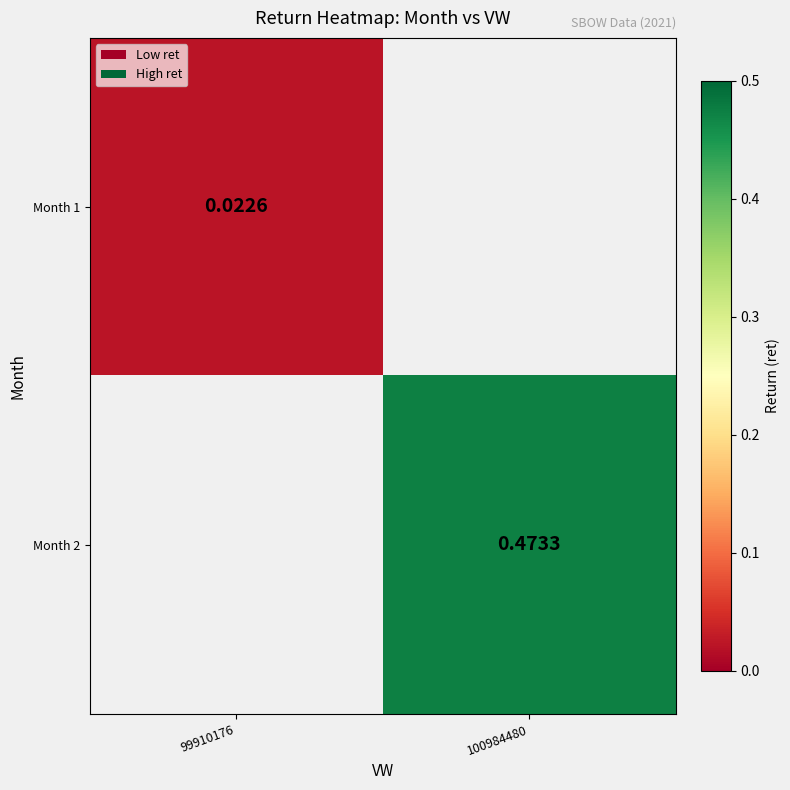

How many series are shown in this chart?

2